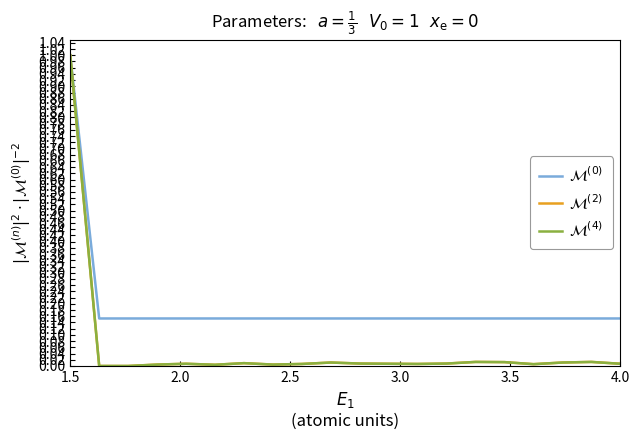

What is the maximum value shown in the chart?

1.0